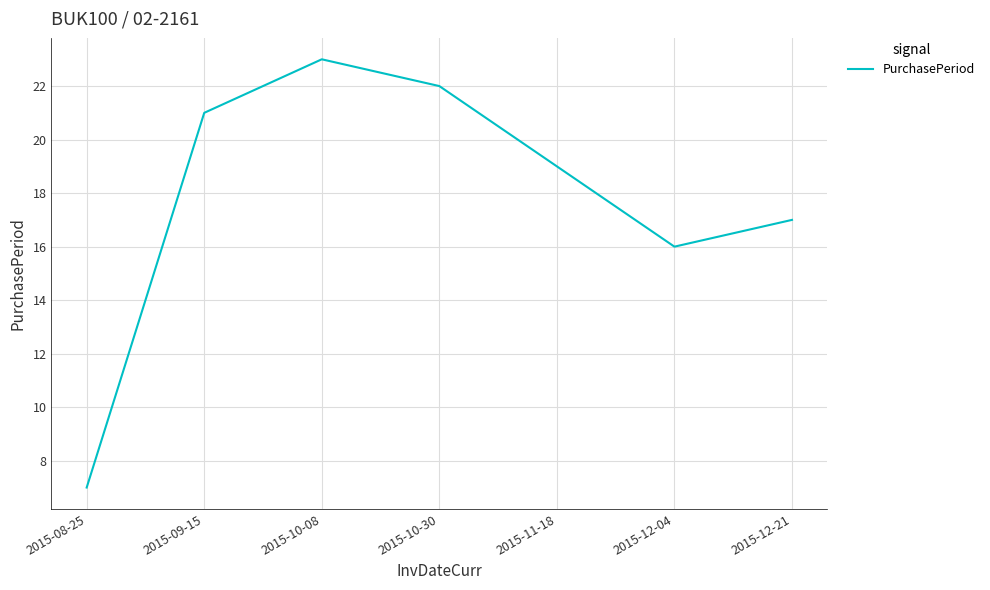

Rank the categories by value from highest to lowest.

2015-10-08, 2015-10-30, 2015-09-15, 2015-11-18, 2015-12-21, 2015-12-04, 2015-08-25